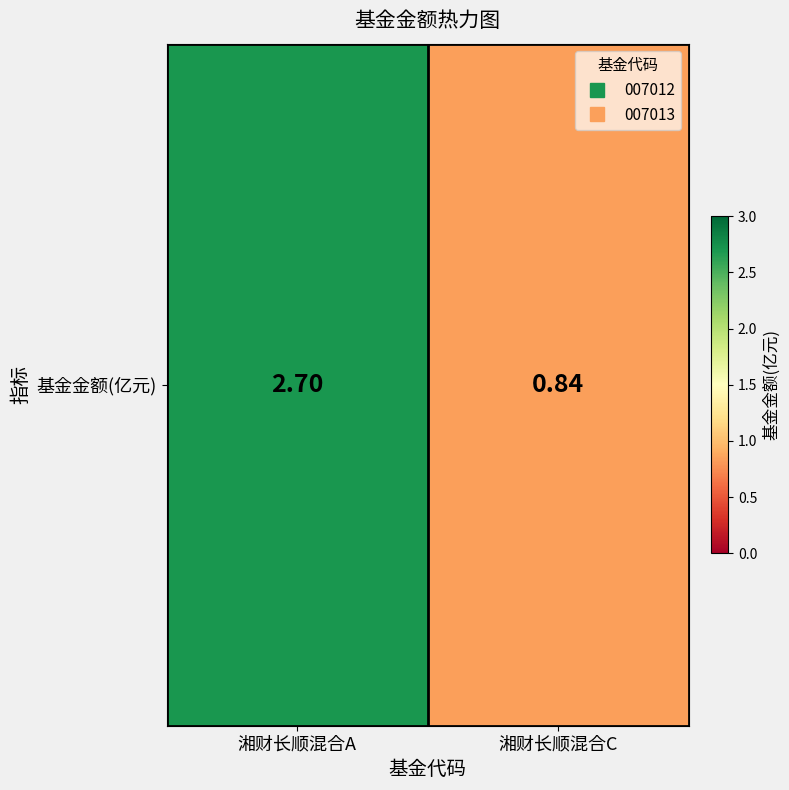

The value at 湘财长顺混合A is 1.4. True or false?

False